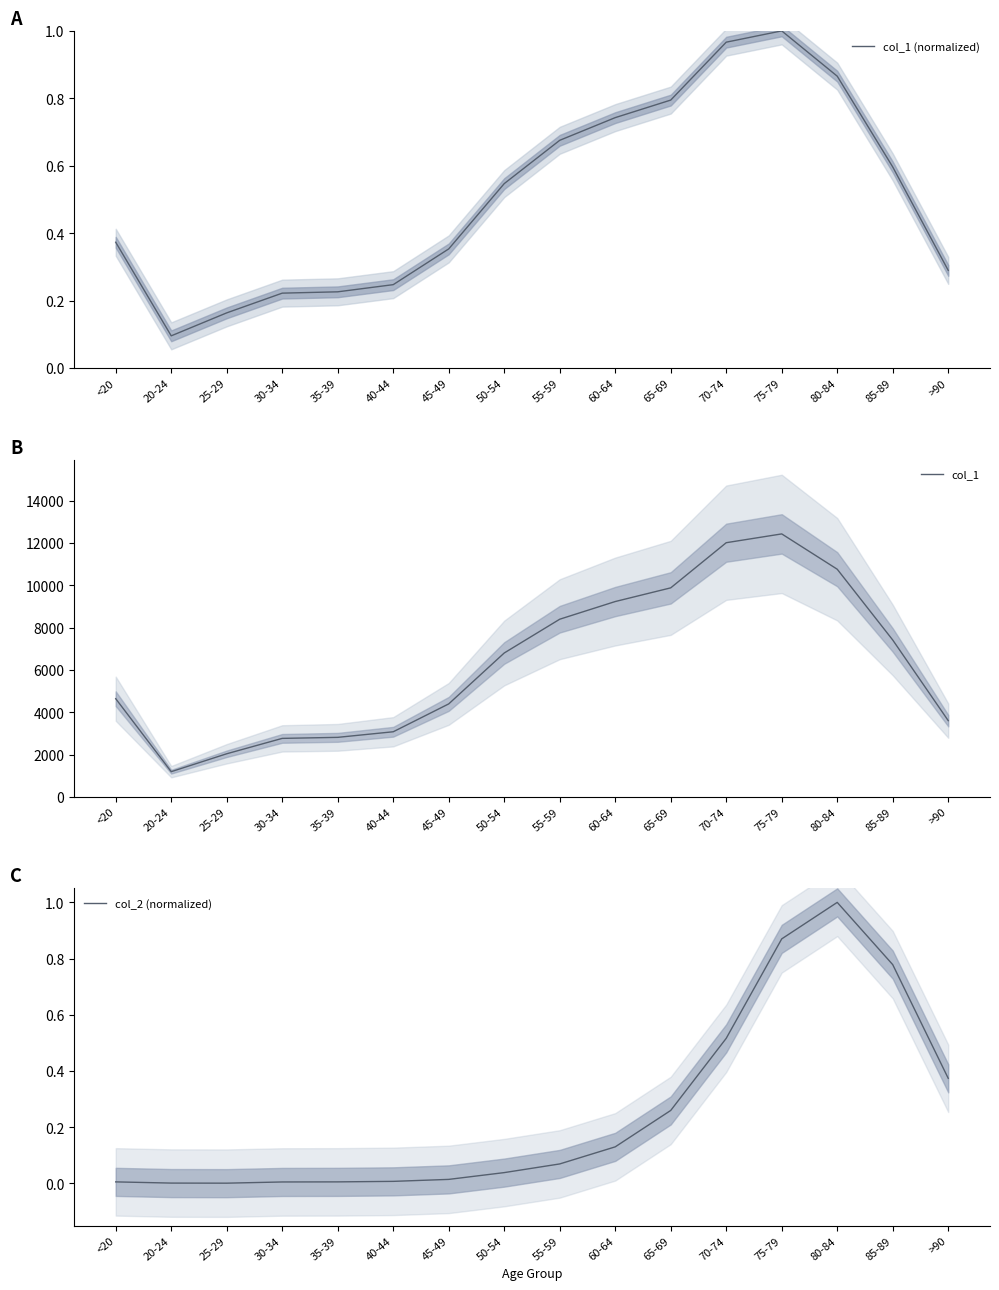

Where is col_1 (normalized) nearest to the value 0?

20-24